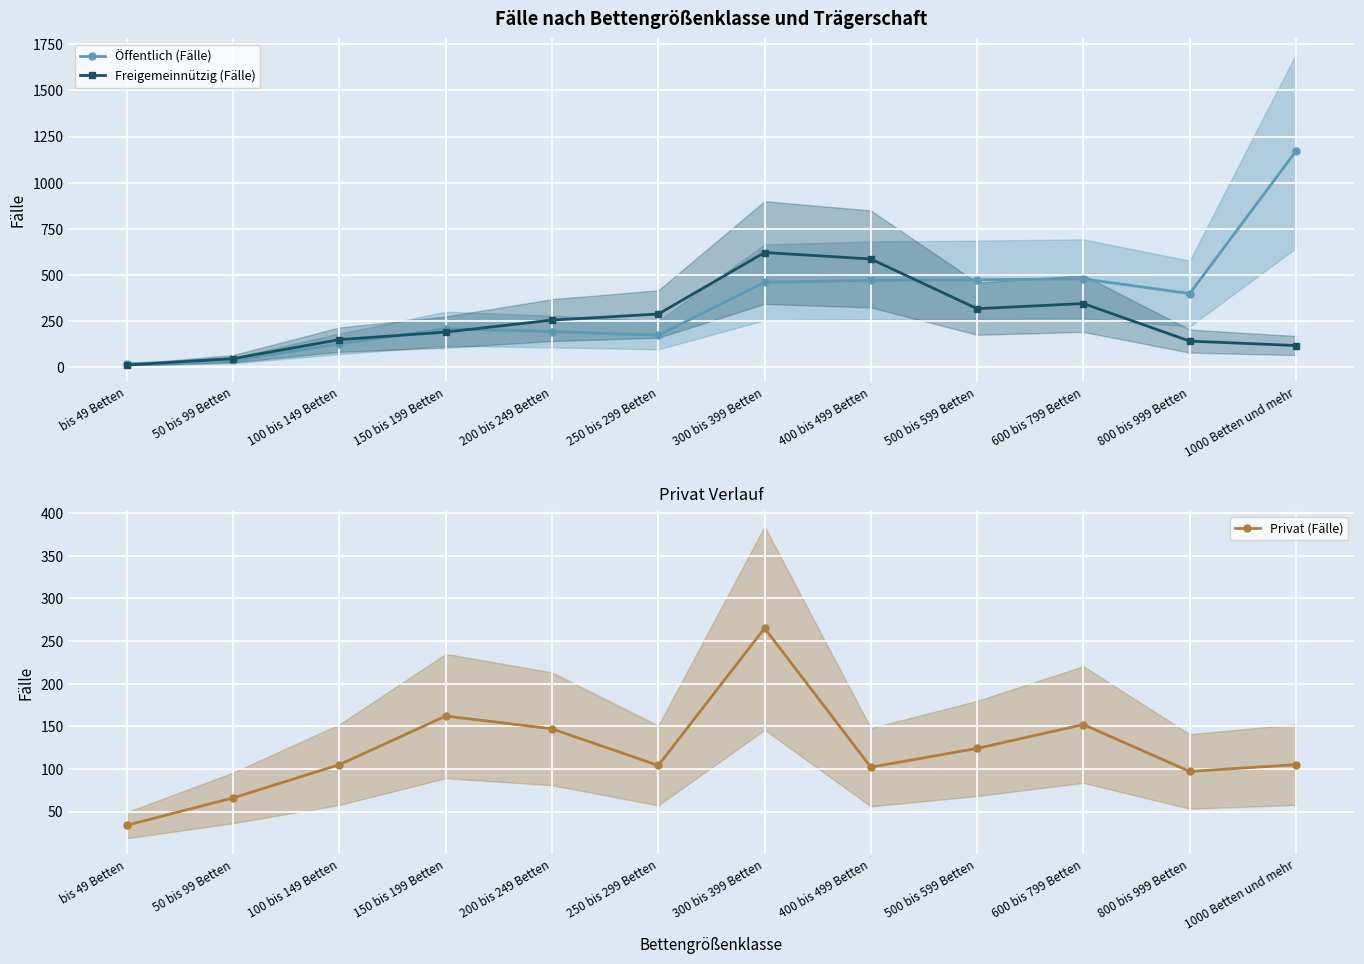

In Freigemeinnützig (Fälle), how many points are lower than both neighbors (excluding endpoints)?

1